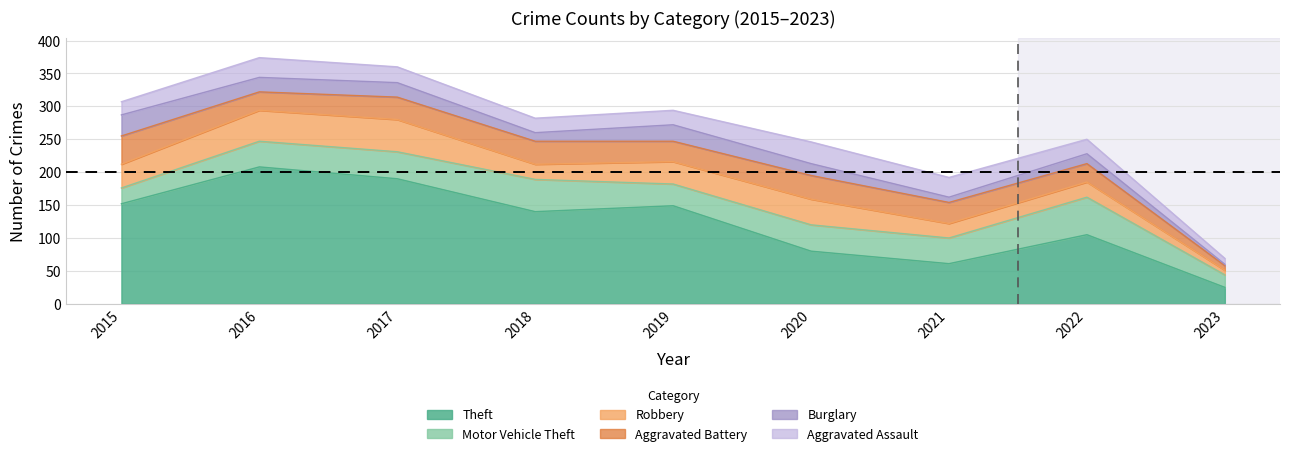

Which series has the largest total across all categories?

Theft